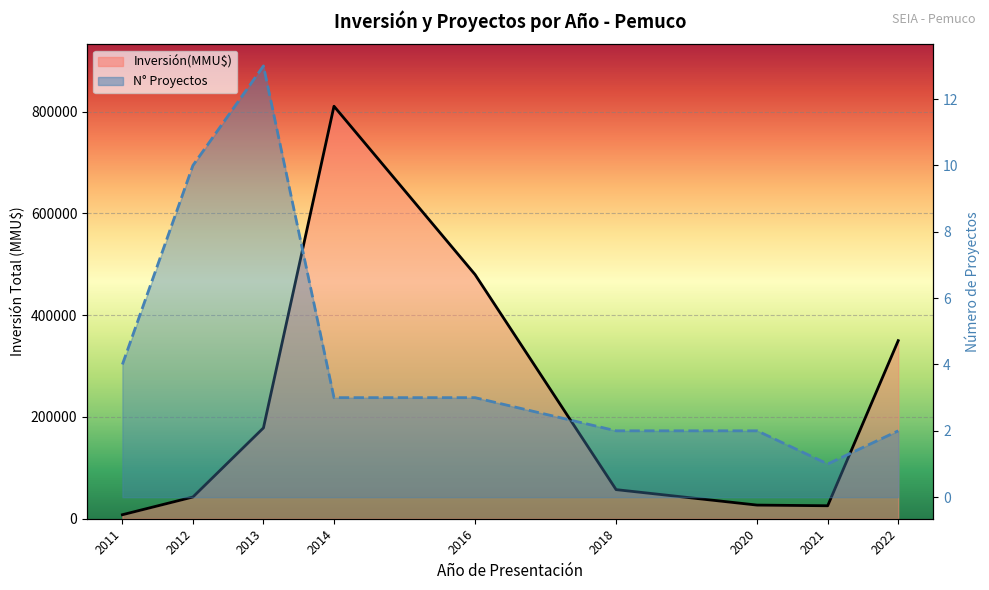

At which category does N° Proyectos reach its first local valley?

2021